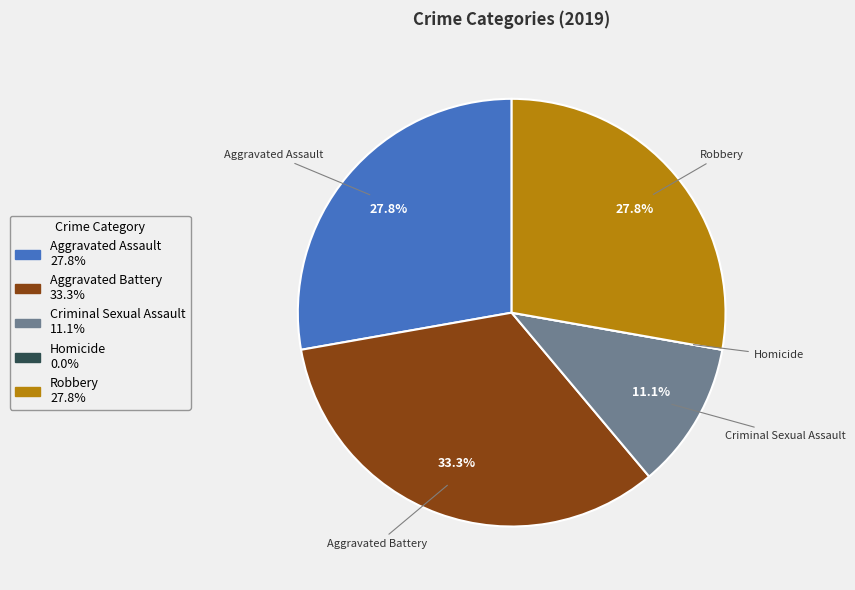

Combined, do Aggravated Assault and Aggravated Battery account for over 50%?

Yes